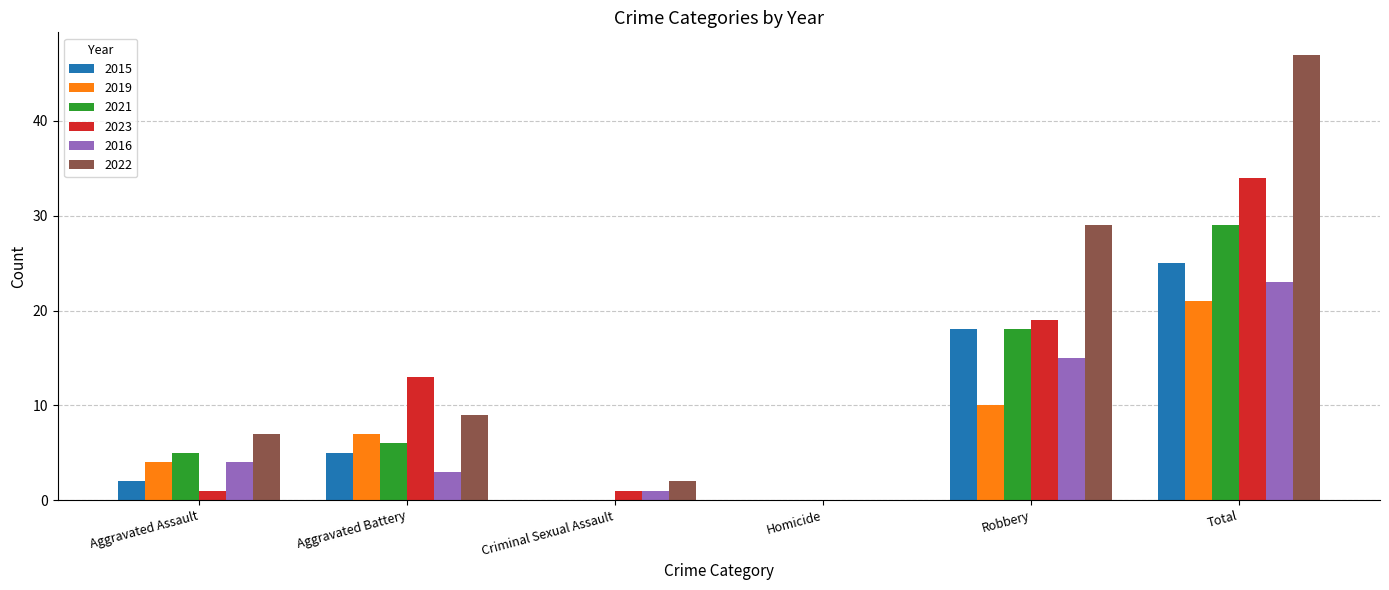

Where is 2021 nearest to the value 14?

Robbery